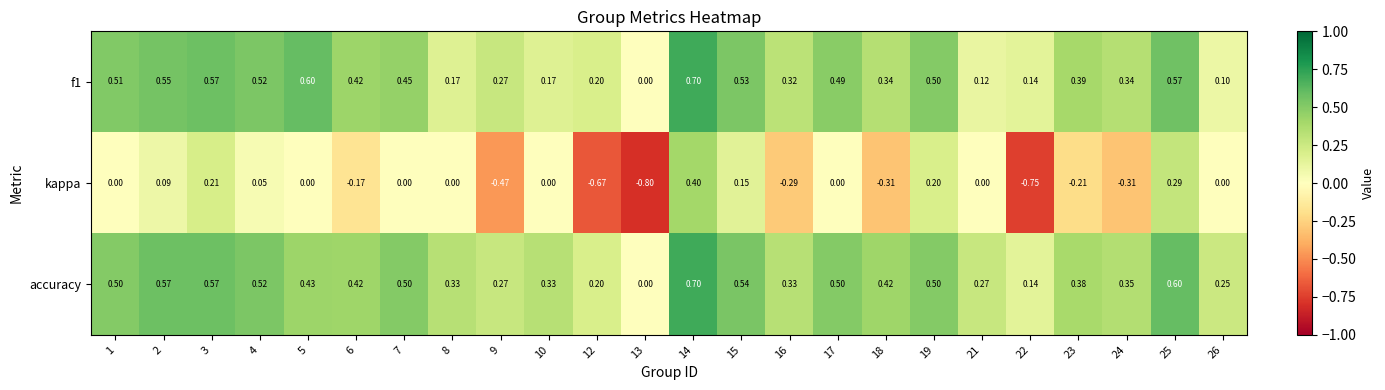

Which series has the largest total across all categories?

accuracy